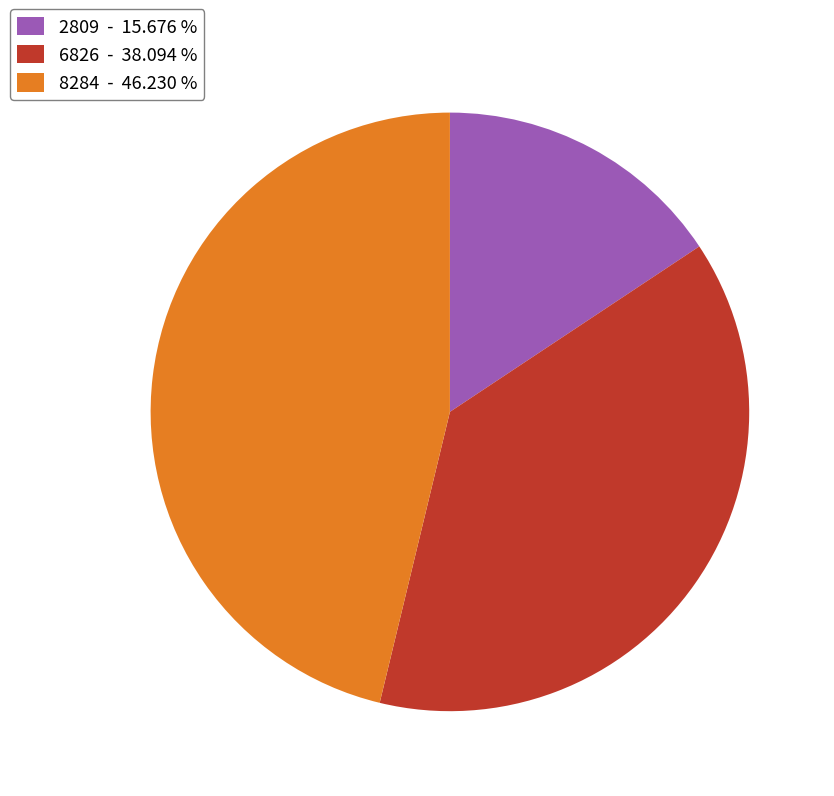

Does 6826 - 38.094 % account for over 50% of the chart?

No